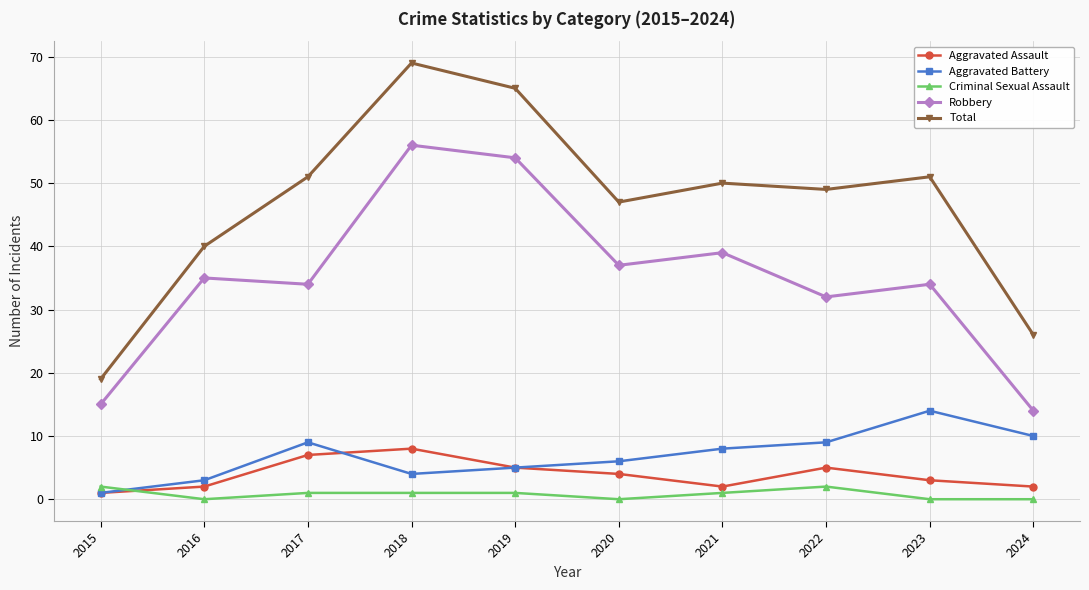

Which series changed the most between 2015 and 2019?

Total